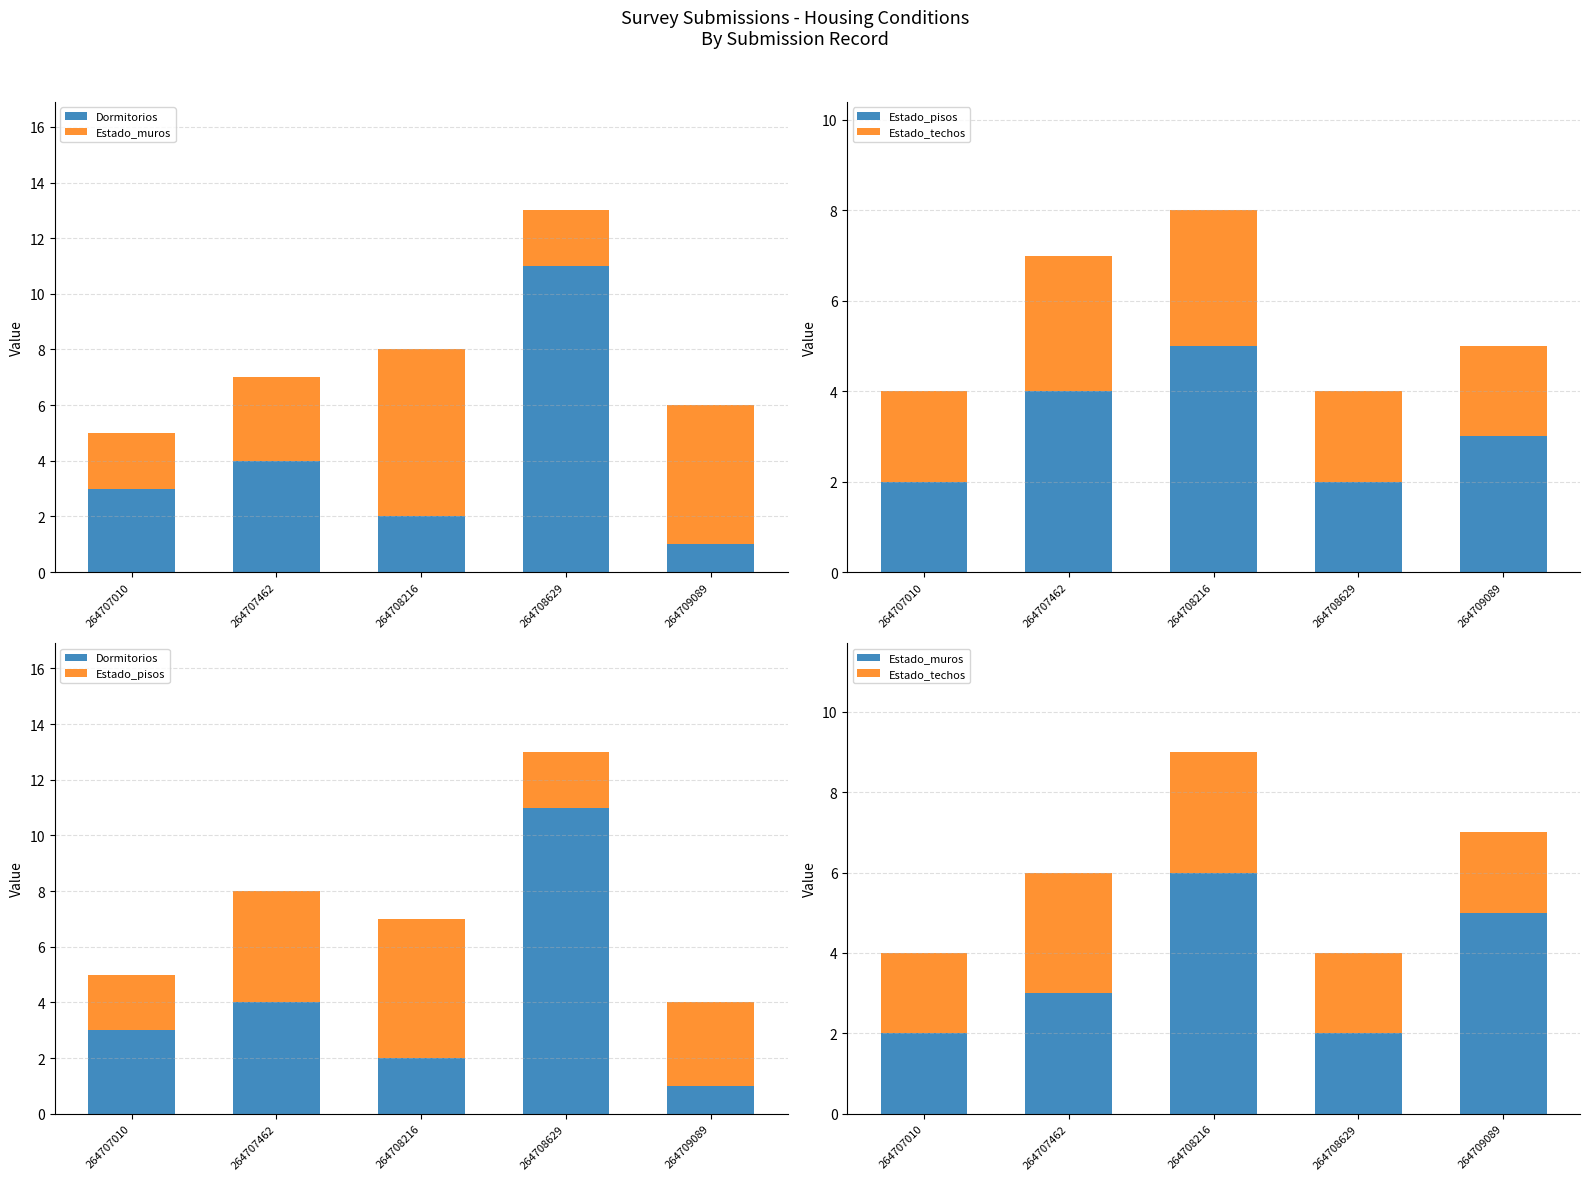

Reading left to right, extract all data points from this chart.

Dormitorios: 264707010=3	264707462=4	264708216=2	264708629=11	264709089=1
Estado_muros: 264707010=2	264707462=3	264708216=6	264708629=2	264709089=5
Estado_pisos: 264707010=2	264707462=4	264708216=5	264708629=2	264709089=3
Estado_techos: 264707010=2	264707462=3	264708216=3	264708629=2	264709089=2